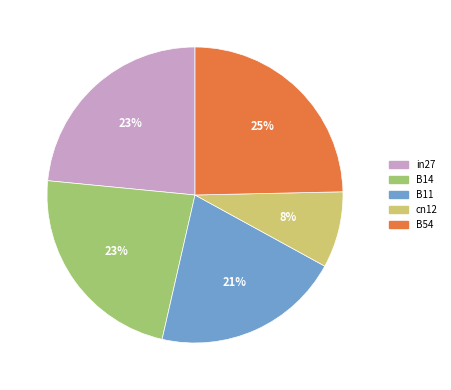

Approximately how many times larger is the value at B11 compared to B54?

0.8